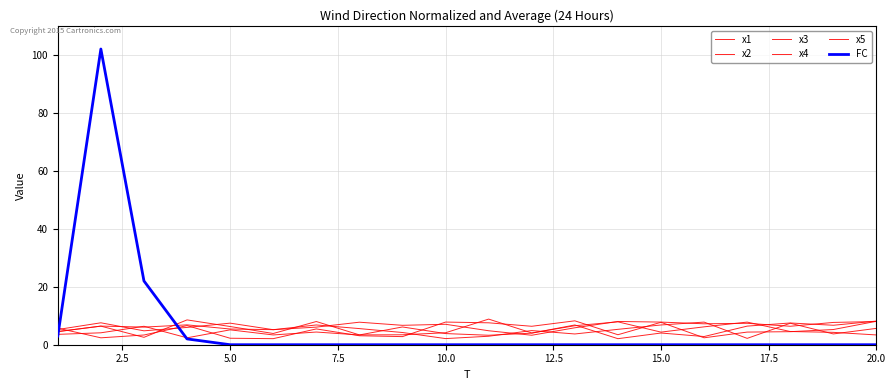

What is the maximum value shown in the chart?

102.0